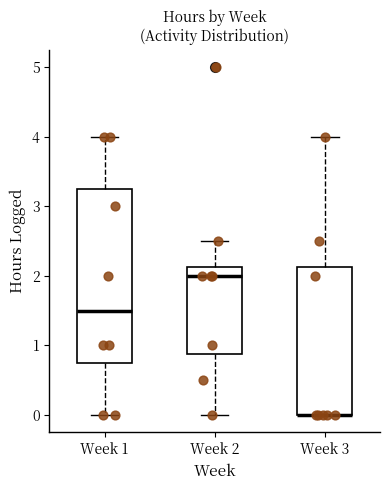

Reading left to right, transcribe this box plot: for each box, give where its median line is, the range the box spans, and where its two whiskers end, as read against the y-axis. The values are not printed on the chart, so give them approximately, as read against the axis.

Week 1: median 1.5, box 0.8 to 3.3, whiskers 0.0 to 4.0
Week 2: median 2.0, box 0.9 to 2.1, whiskers 0.0 to 2.5
Week 3: median 0.0 (drawn on the box's lower edge), box 0.0 to 2.1, whiskers 0.0 to 4.0